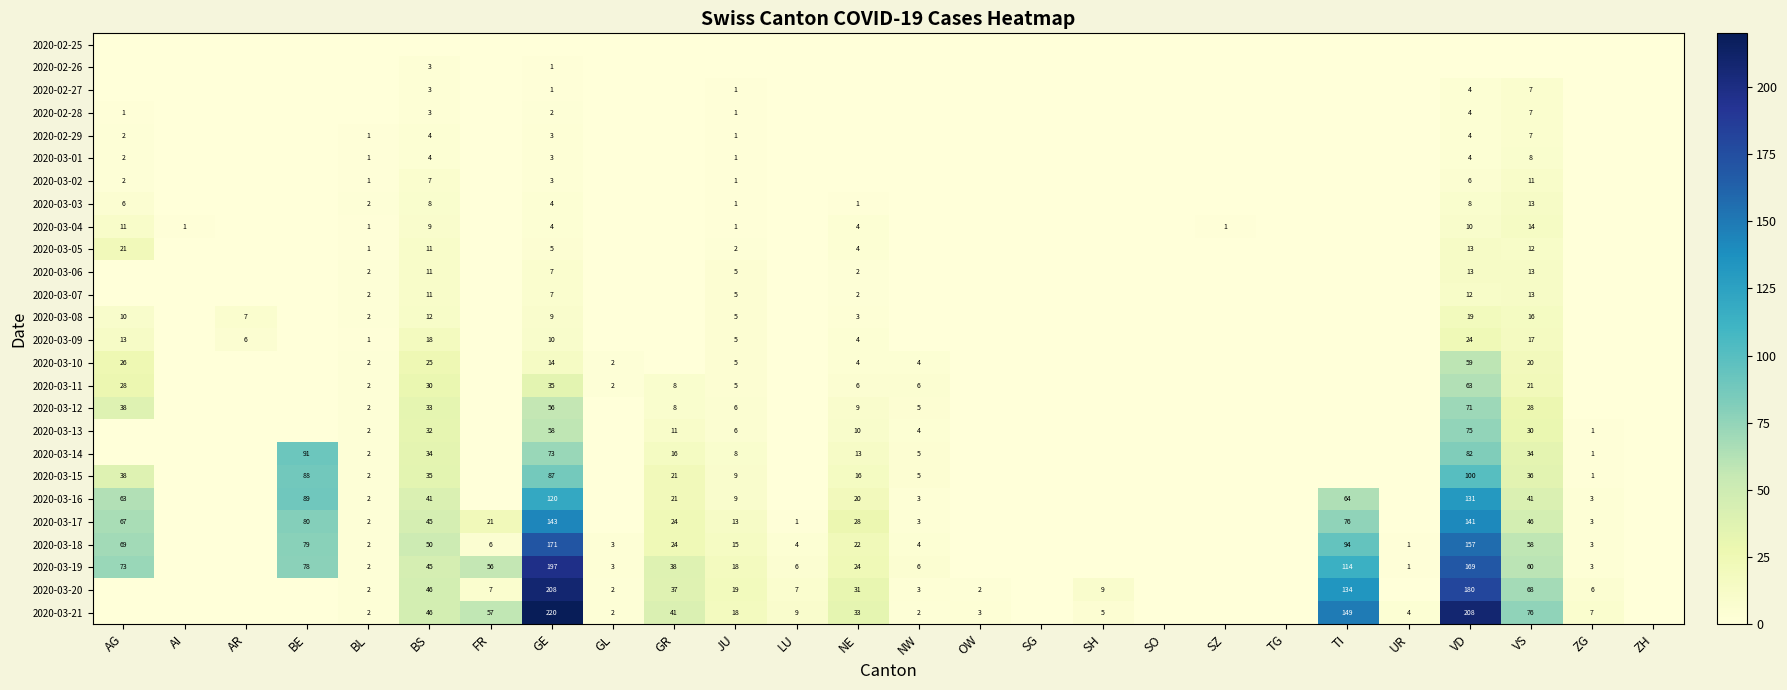

Is it true that 2020-02-28 equals 1 at VD?

False